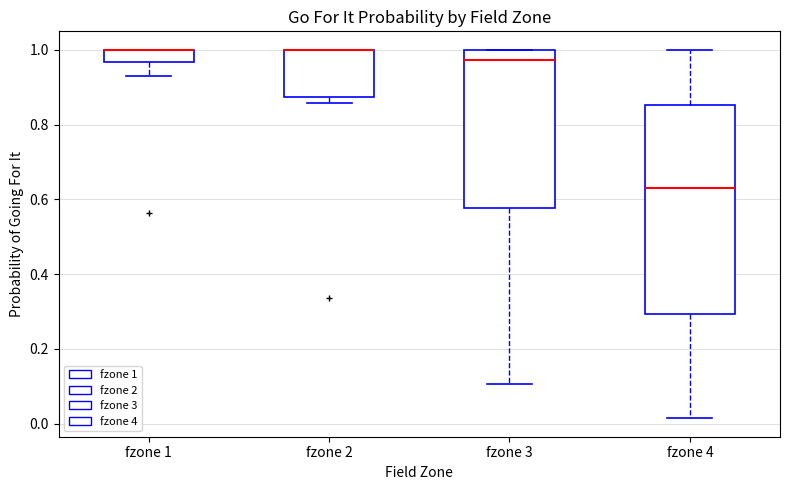

Reading left to right, transcribe this box plot: for each box, give where its median line is, the range the box spans, and where its two whiskers end, as read against the y-axis. The values are not printed on the chart, so give them approximately, as read against the axis.

fzone 1: median 1.00 (drawn on the box's upper edge), box 0.96 to 1.00, whiskers 0.92 to 1.00
fzone 2: median 1.00 (drawn on the box's upper edge), box 0.88 to 1.00, whiskers 0.86 to 1.00
fzone 3: median 0.98, box 0.58 to 1.00, whiskers 0.10 to 1.00
fzone 4: median 0.64, box 0.30 to 0.86, whiskers 0.02 to 1.00